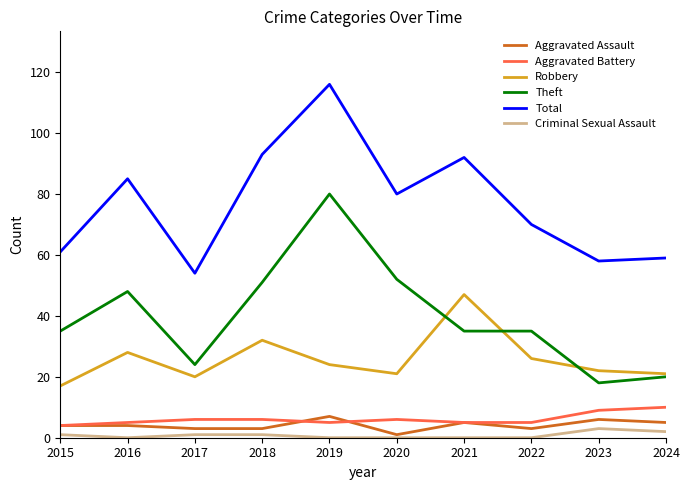

Is it true that Aggravated Battery equals 4 at 2015?

True